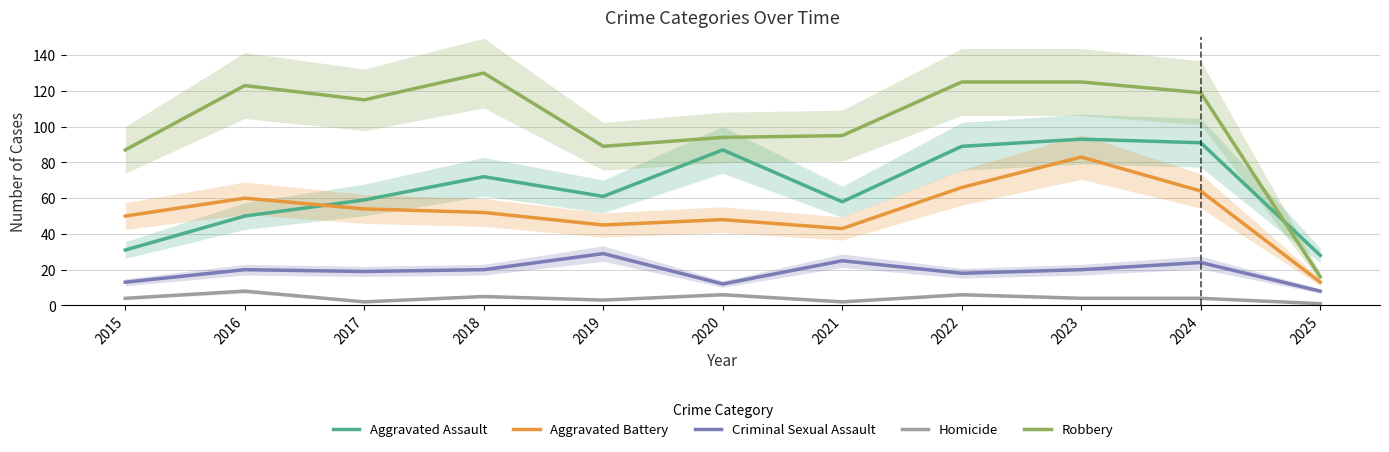

Read the Homicide value at 2015.

4